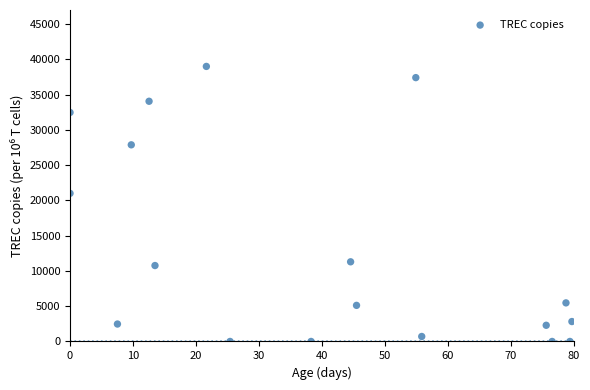

What is the range of Y values (max minus min)?

39000.0